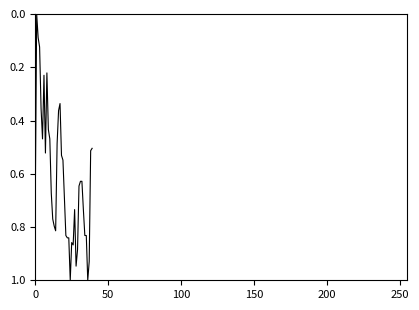

What is the greatest value displayed?

1.0